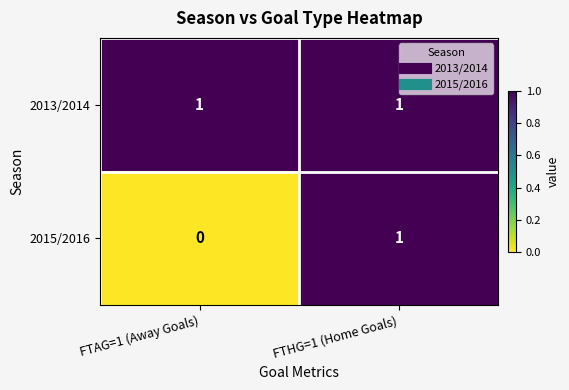

The value of 2013/2014 at FTAG=1 (Away Goals) is 1. True or false?

True